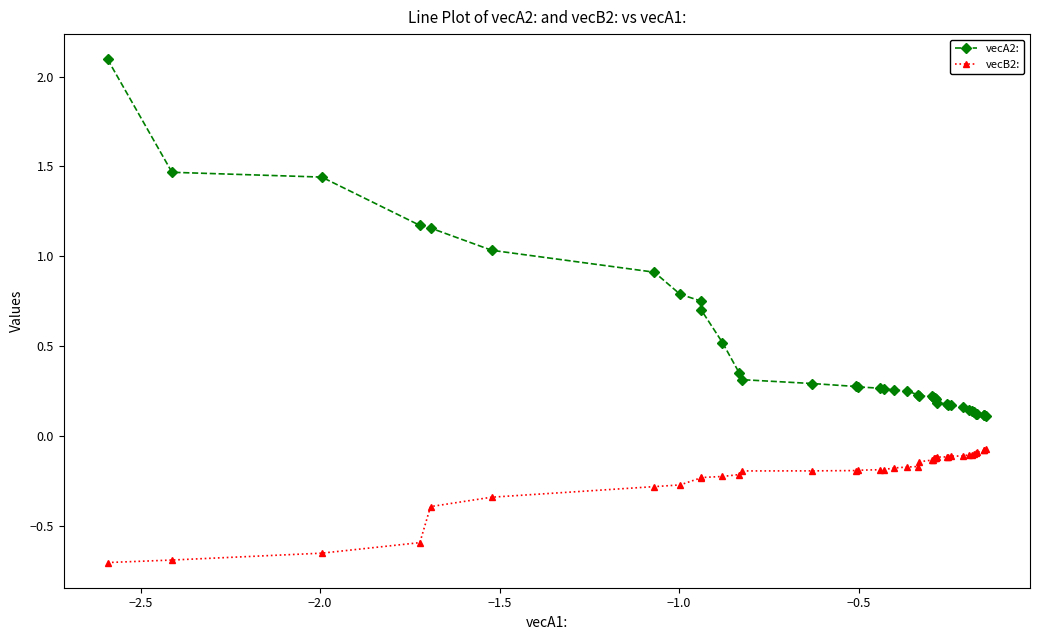

What is the minimum value shown in the chart?

-0.7